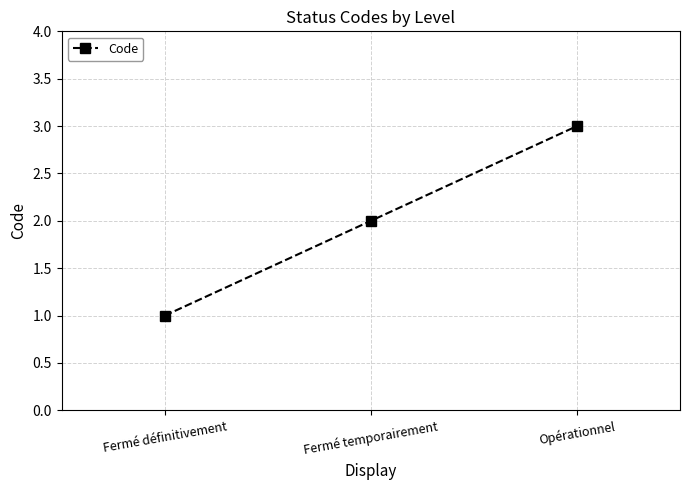

The value at Opérationnel is 4. True or false?

False